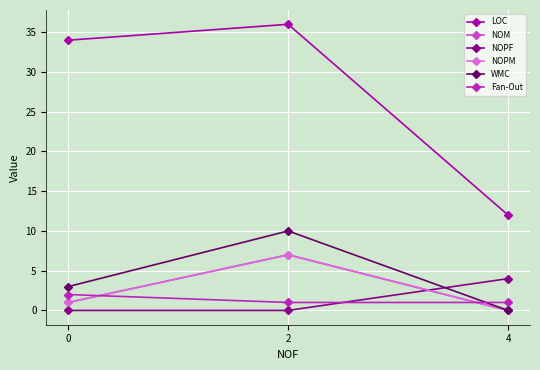

Which label corresponds to the smallest value in the chart?

4